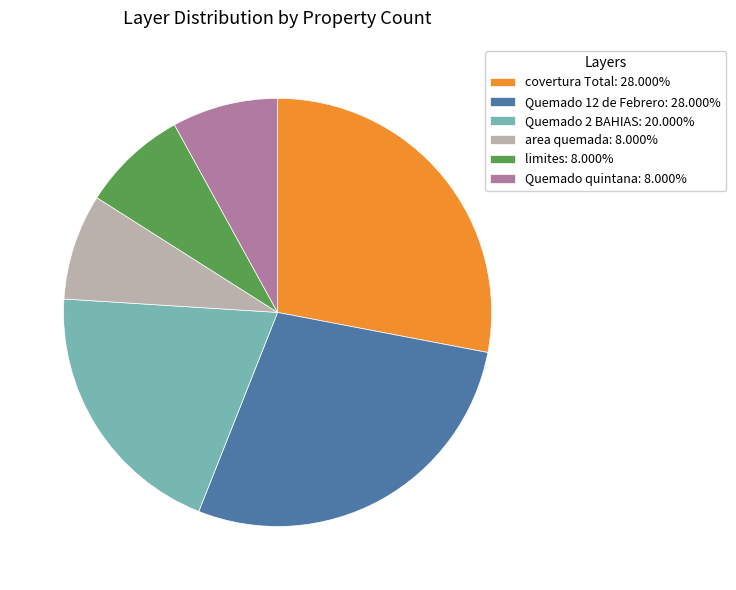

Count the number of slices in the pie.

6